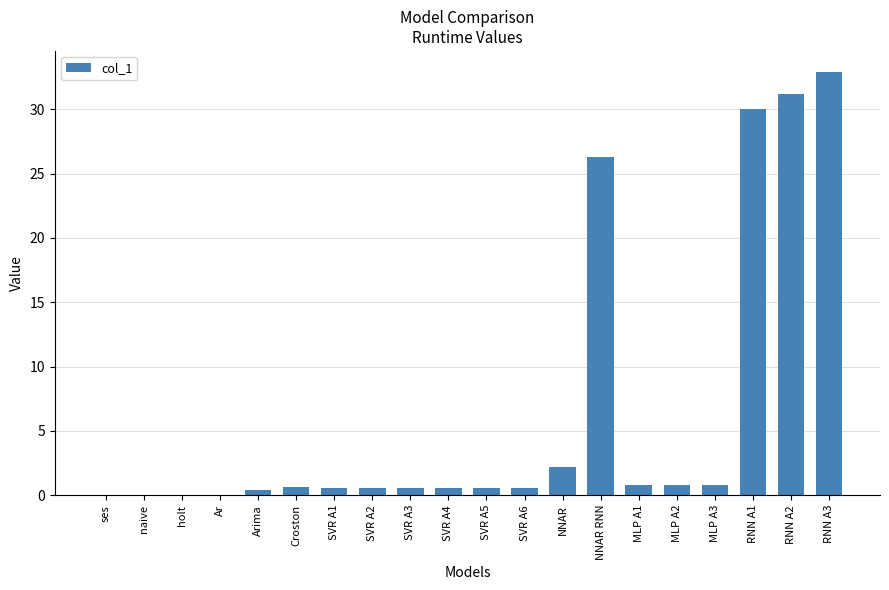

What is the sum of all values?

129.4